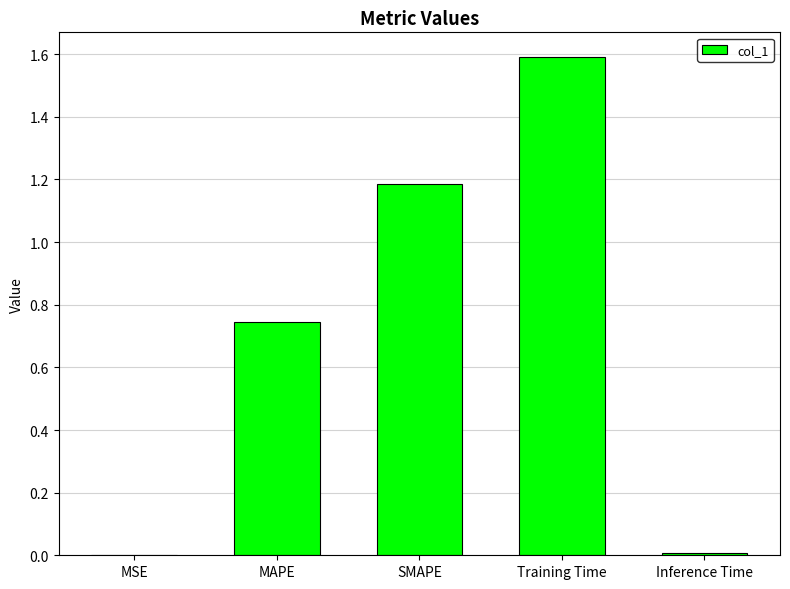

The chart shows a value of 0.0 at MSE. True or false?

True